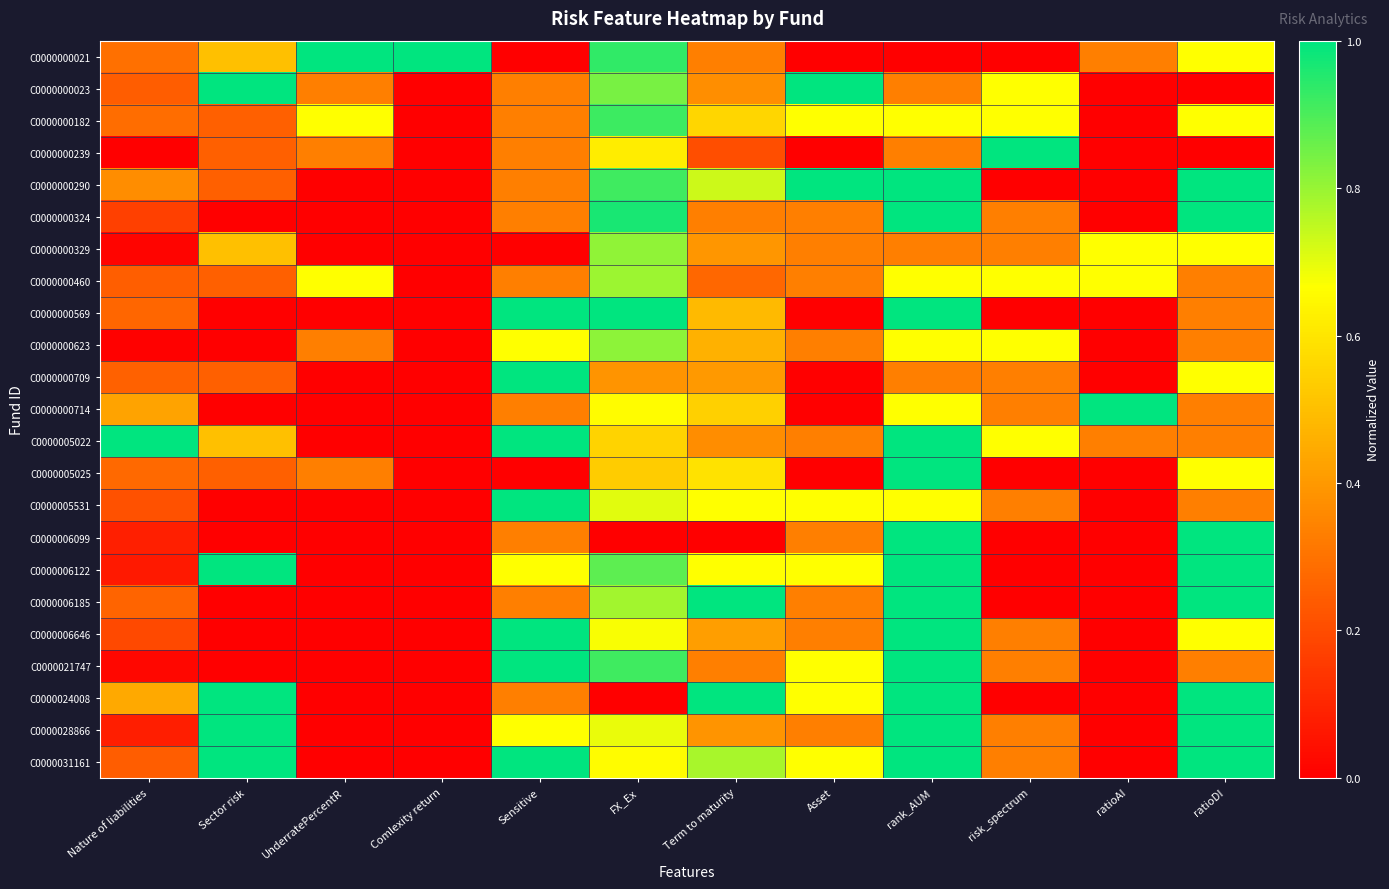

At how many categories does at least one series exceed 0?

12